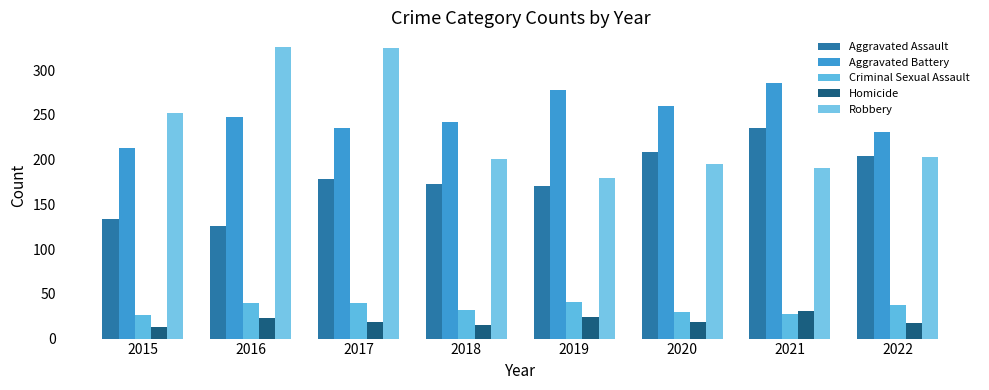

What are all the series names shown in the legend?

Aggravated Assault, Aggravated Battery, Criminal Sexual Assault, Homicide, Robbery